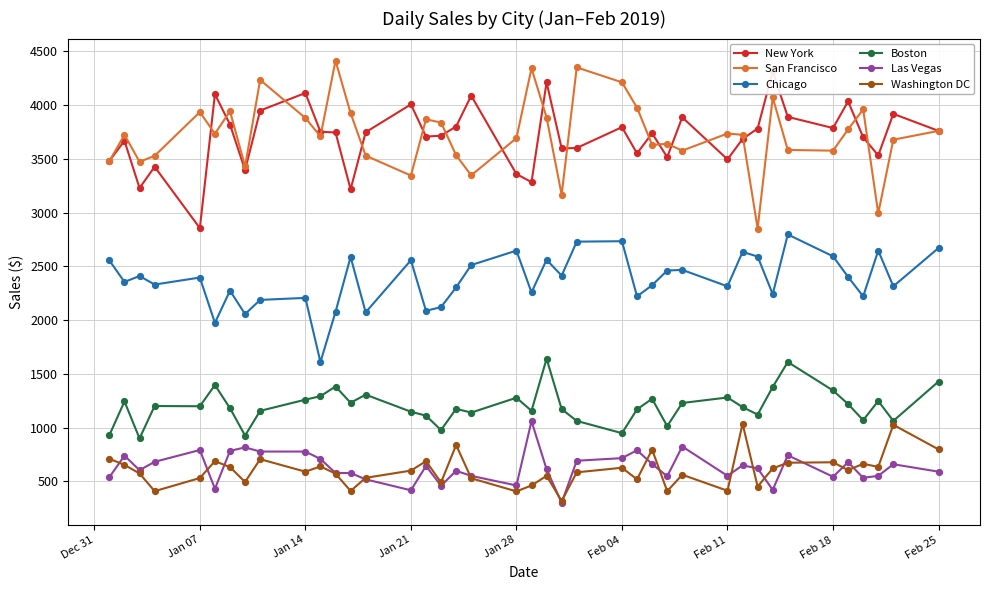

The value of Las Vegas at Feb 11 is 551.6. True or false?

True